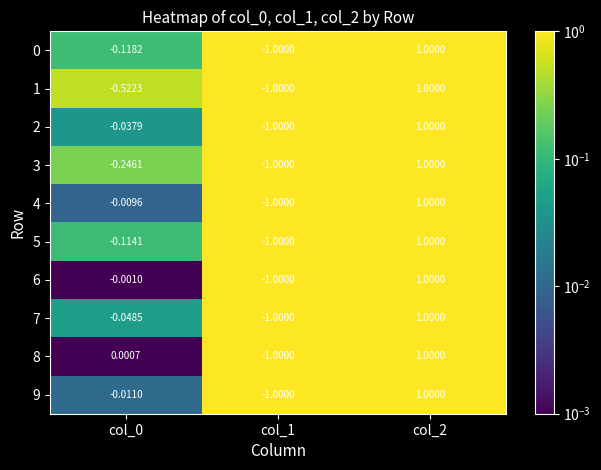

Is the value of 3 at col_1 greater than the value of 4 at col_0?

No